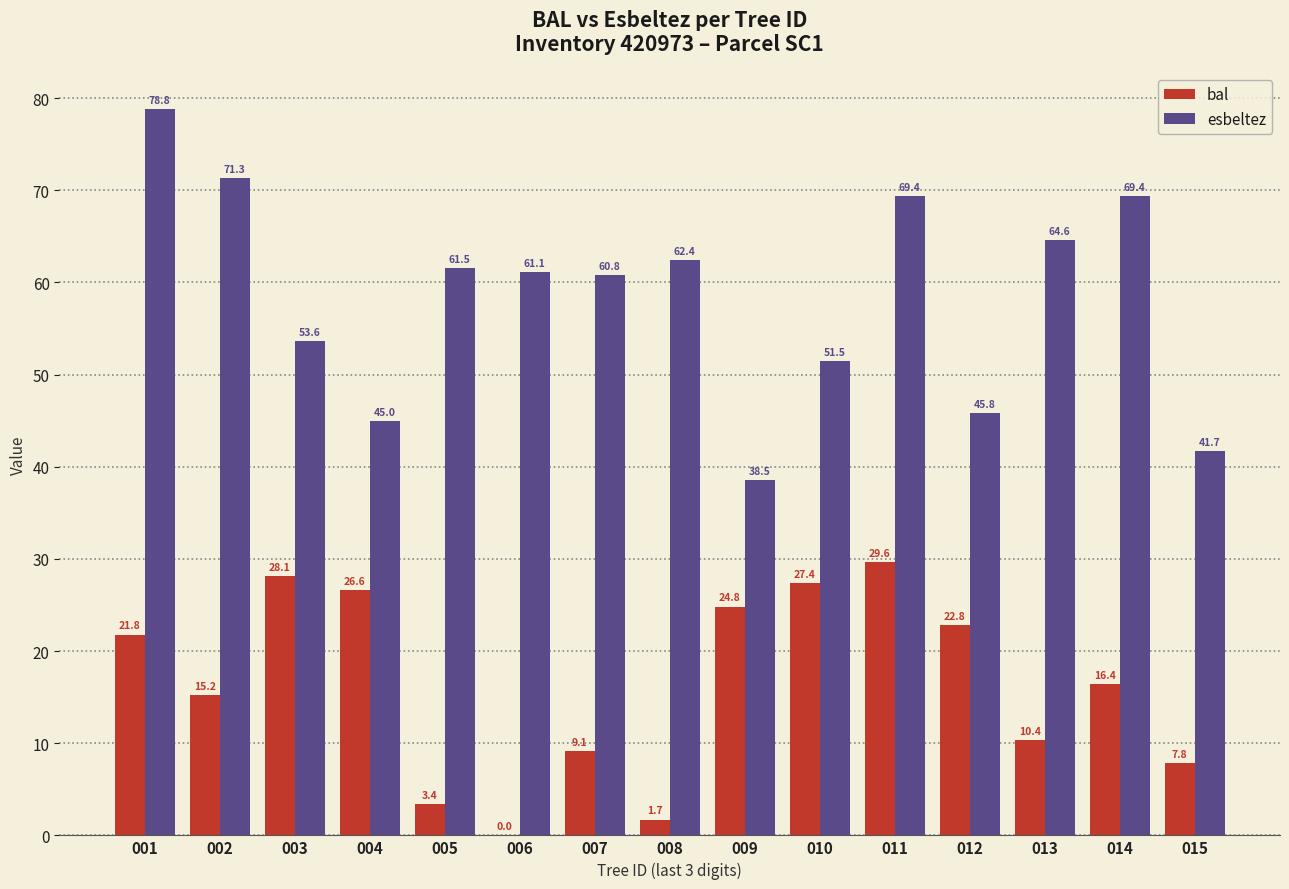

What is the sum of the esbeltez values at 008 and 004?

107.4